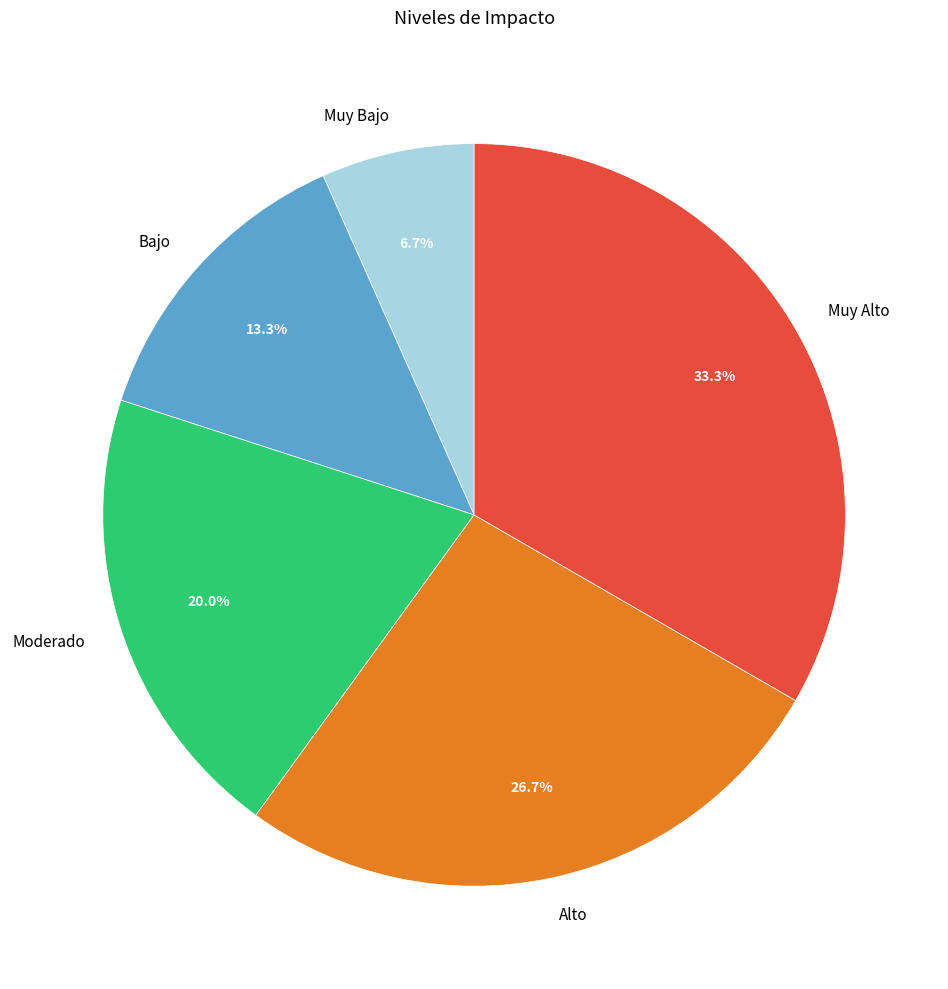

Which has a higher value, Moderado or Muy Bajo?

Moderado